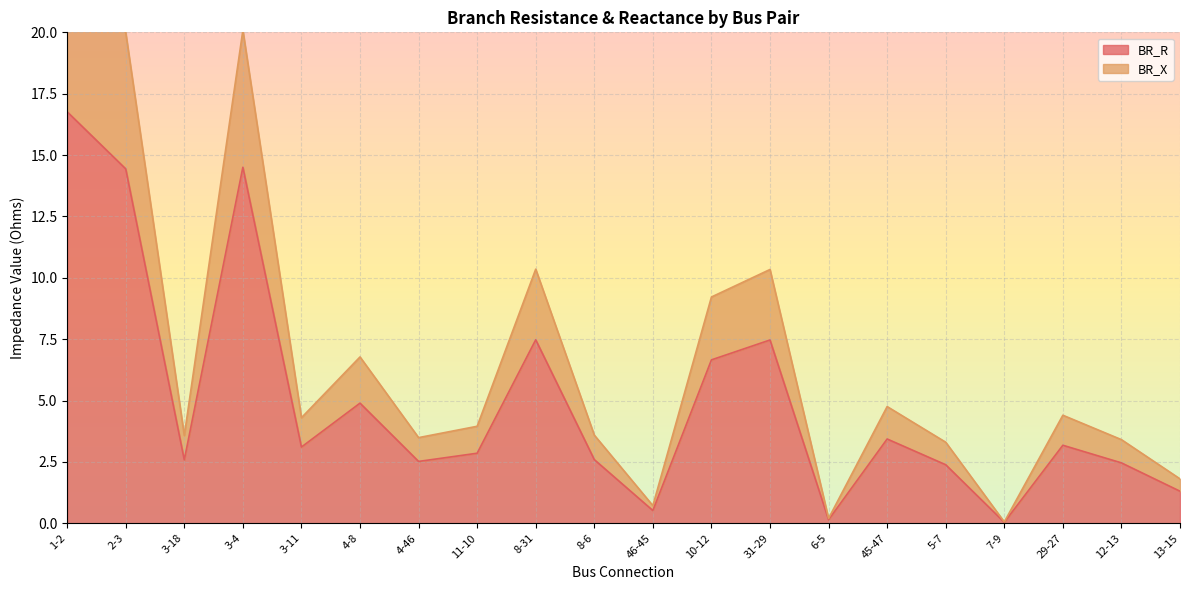

Which series has the largest total across all categories?

BR_X